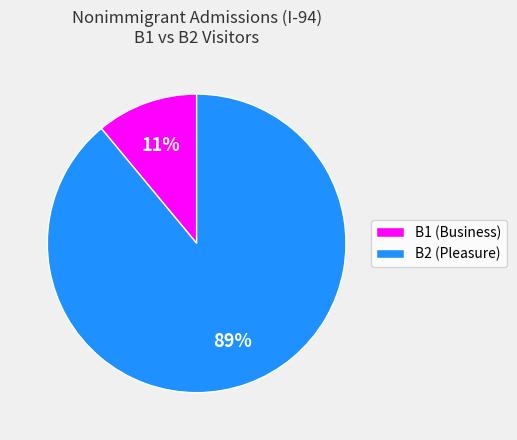

To the nearest percent, what is the difference between the largest and smallest slice percentages?

78%